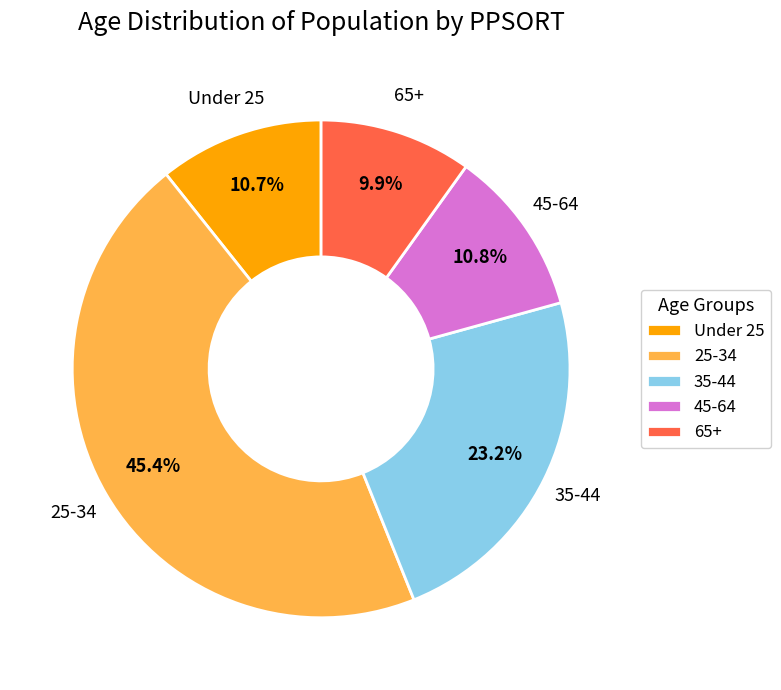

Approximately how many times larger is the value at 25-34 compared to 35-44?

2.0